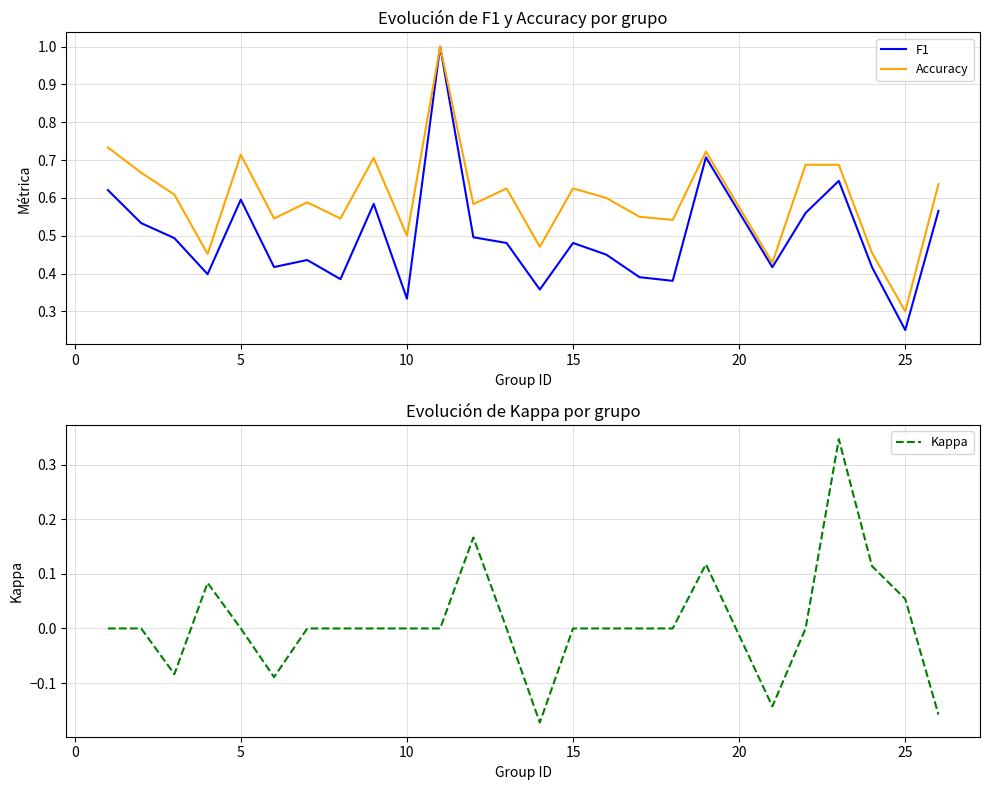

What is the sum of all F1 values?

12.4